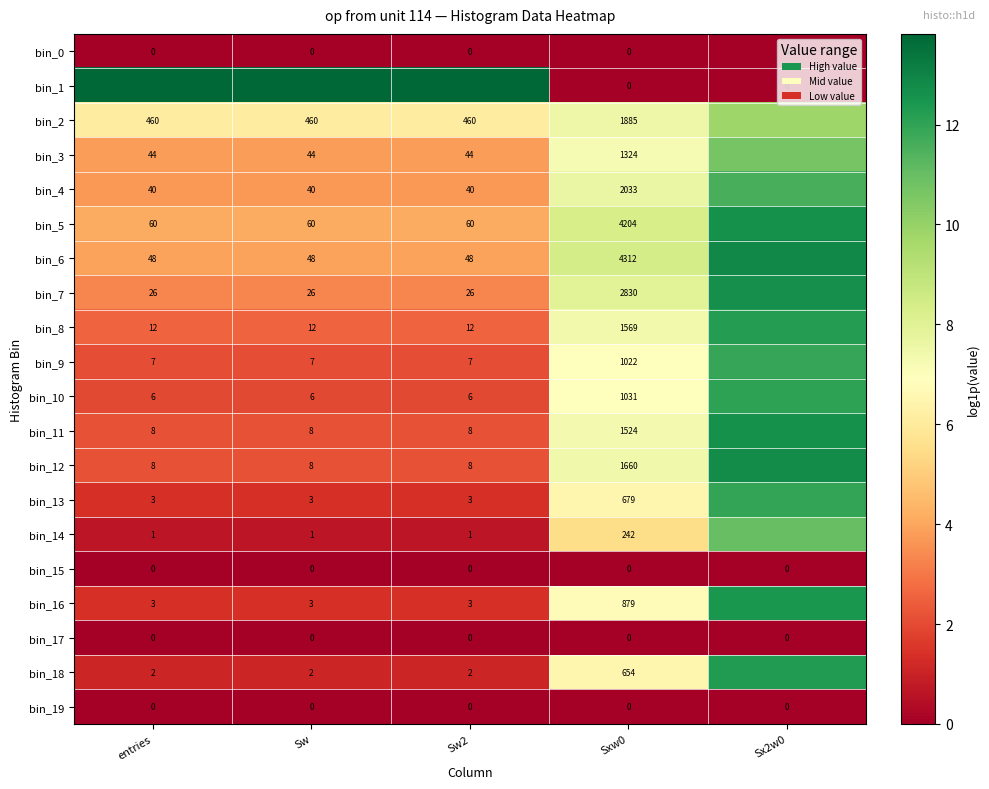

The value of bin_18 at Sxw0 is 9.5. True or false?

False